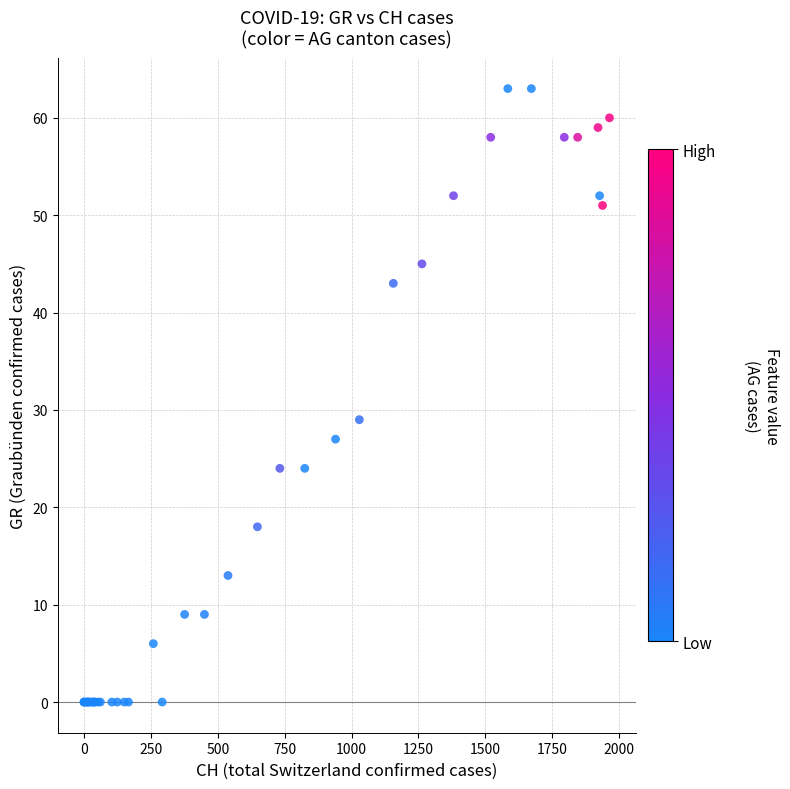

What Y value in the scatter plot is closest to 31?

29